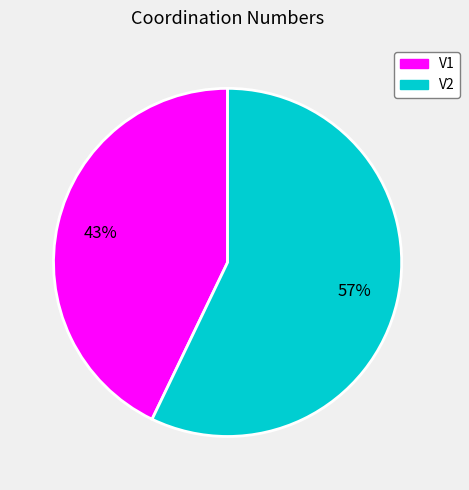

Is there any slice that represents more than half of the pie?

Yes